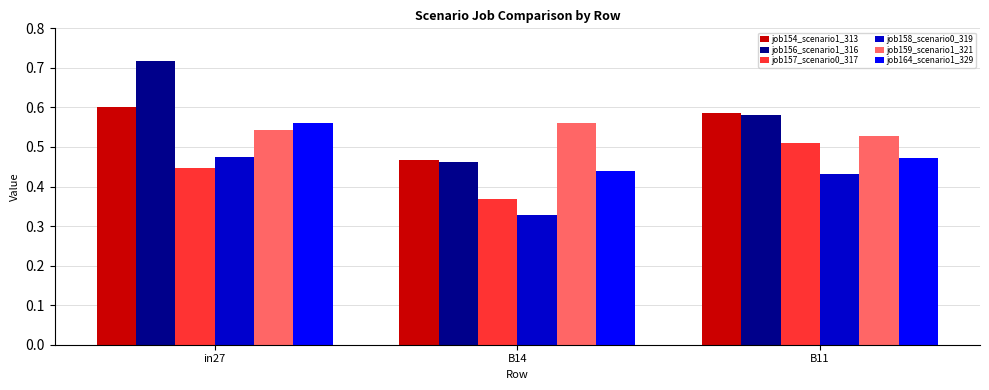

At which label does job154_scenario1_313 reach its minimum?

B14